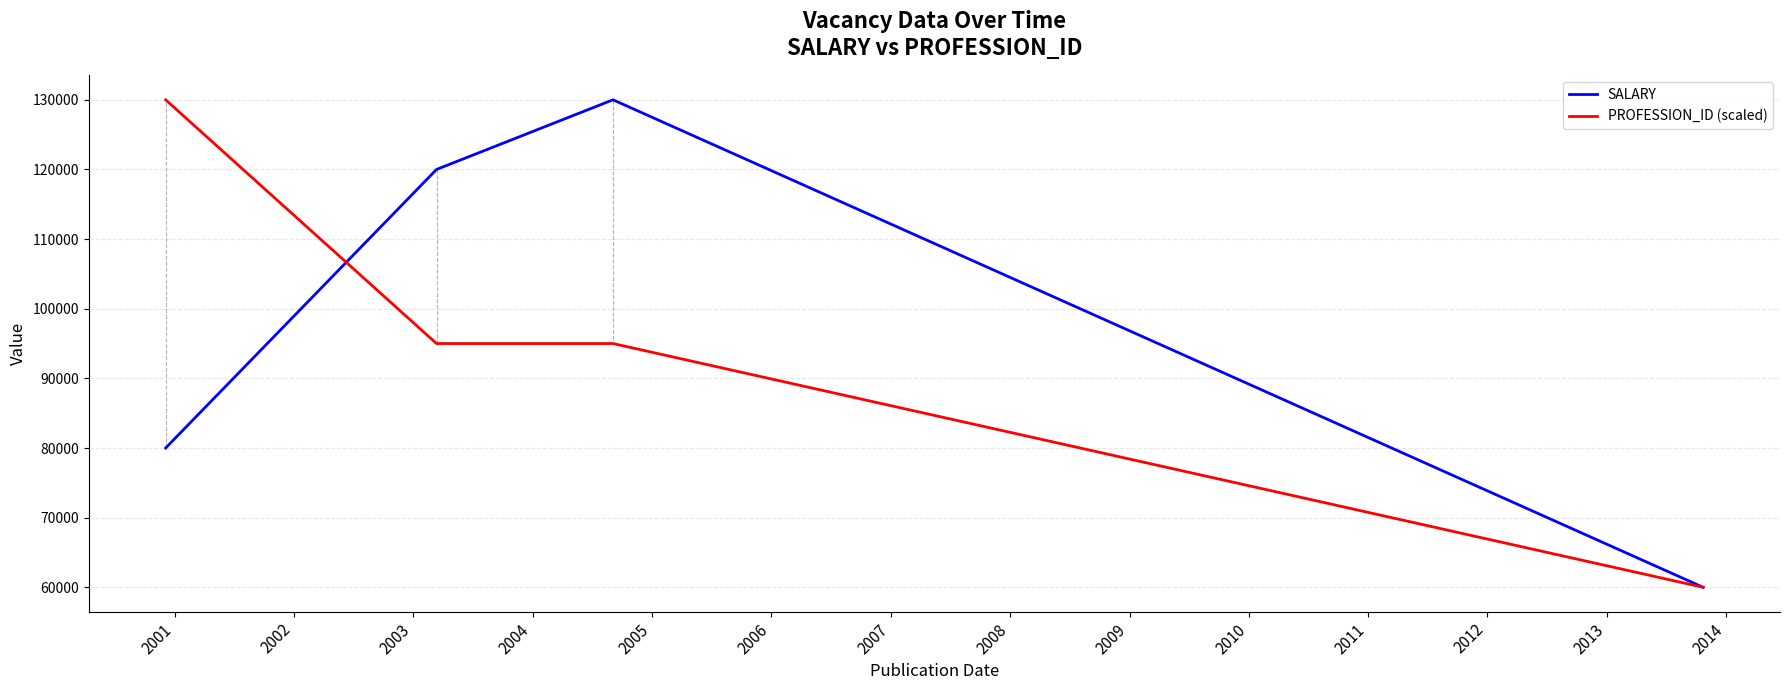

True or false: SALARY has more than 1 interior local peaks.

False